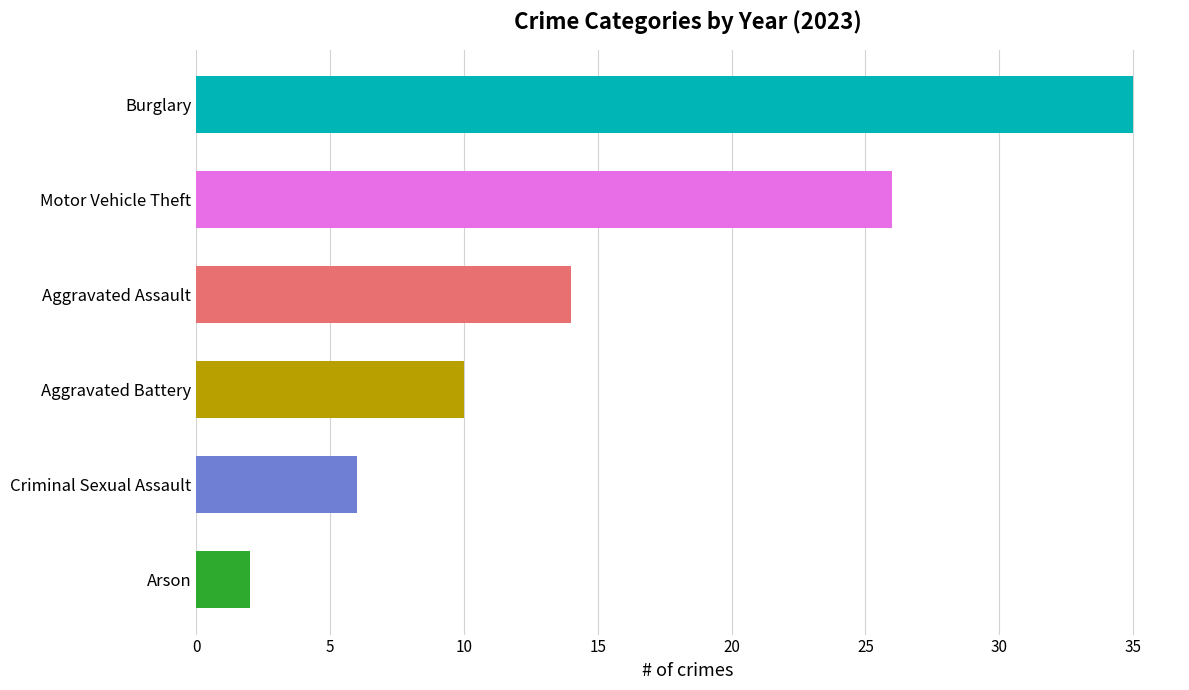

The value of 2015 at Motor Vehicle Theft is 20. True or false?

False